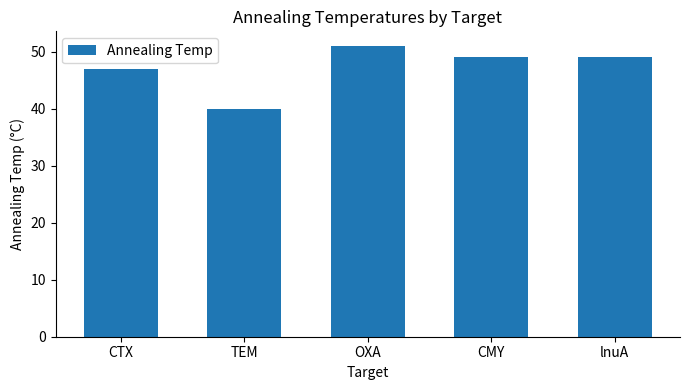

Where does the data first go above 49?

OXA